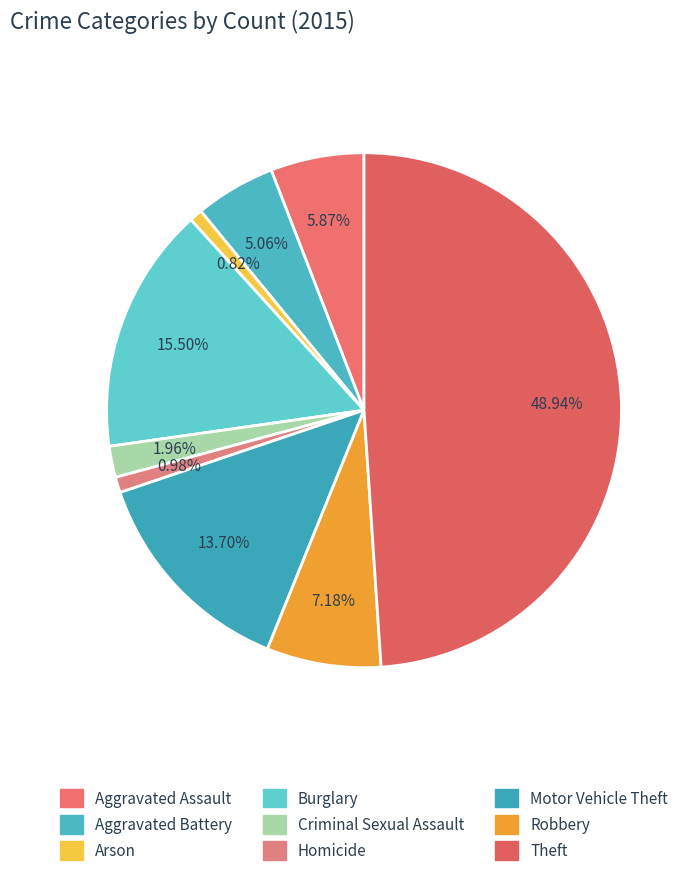

Does Homicide account for over 50% of the chart?

No